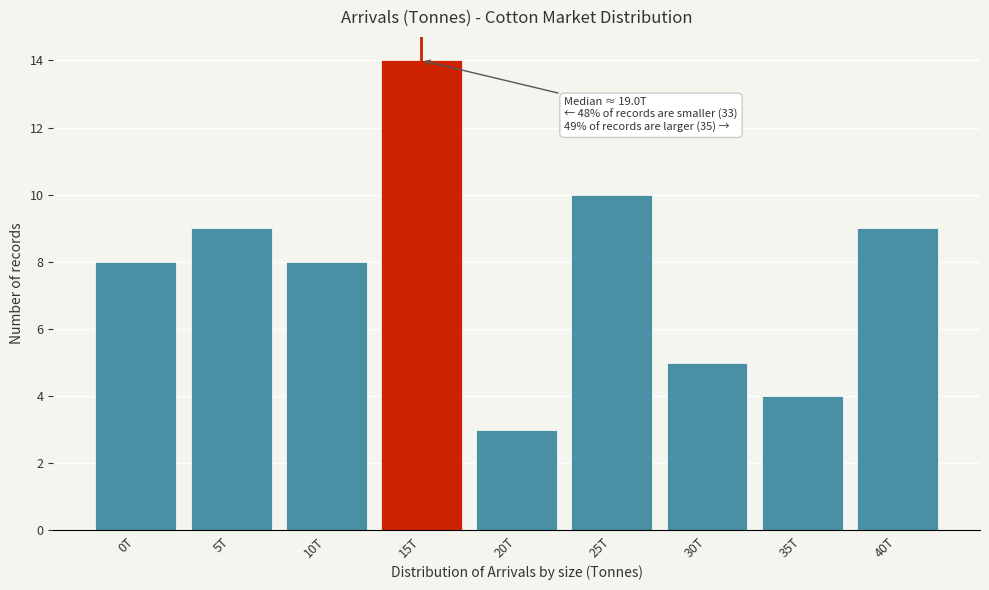

Reading right to left, transcribe all the data shown in this chart.

9	4	5	10	3	14	8	9	8